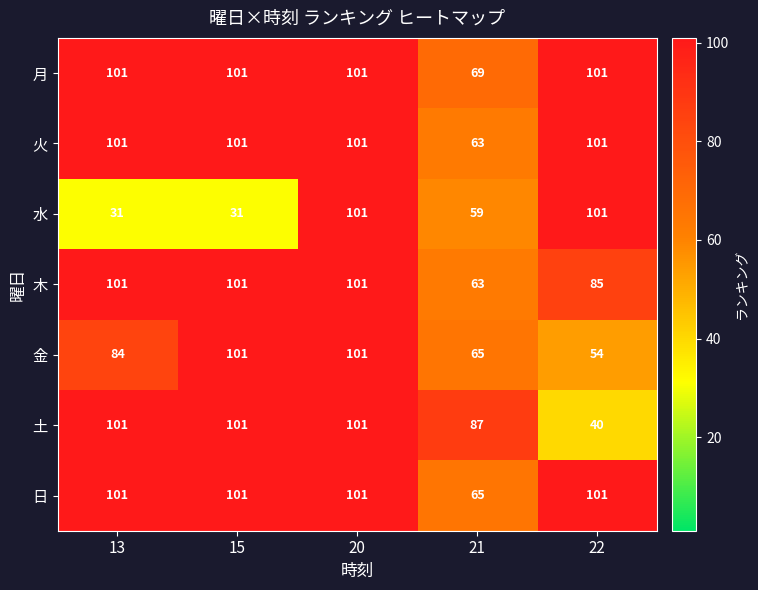

What is the greatest value displayed?

101